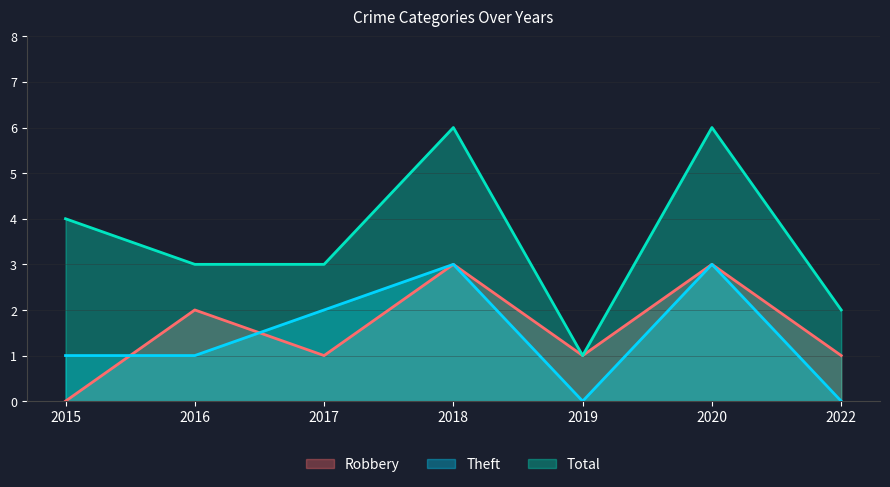

What is the approximate value of Total at 2019?

1